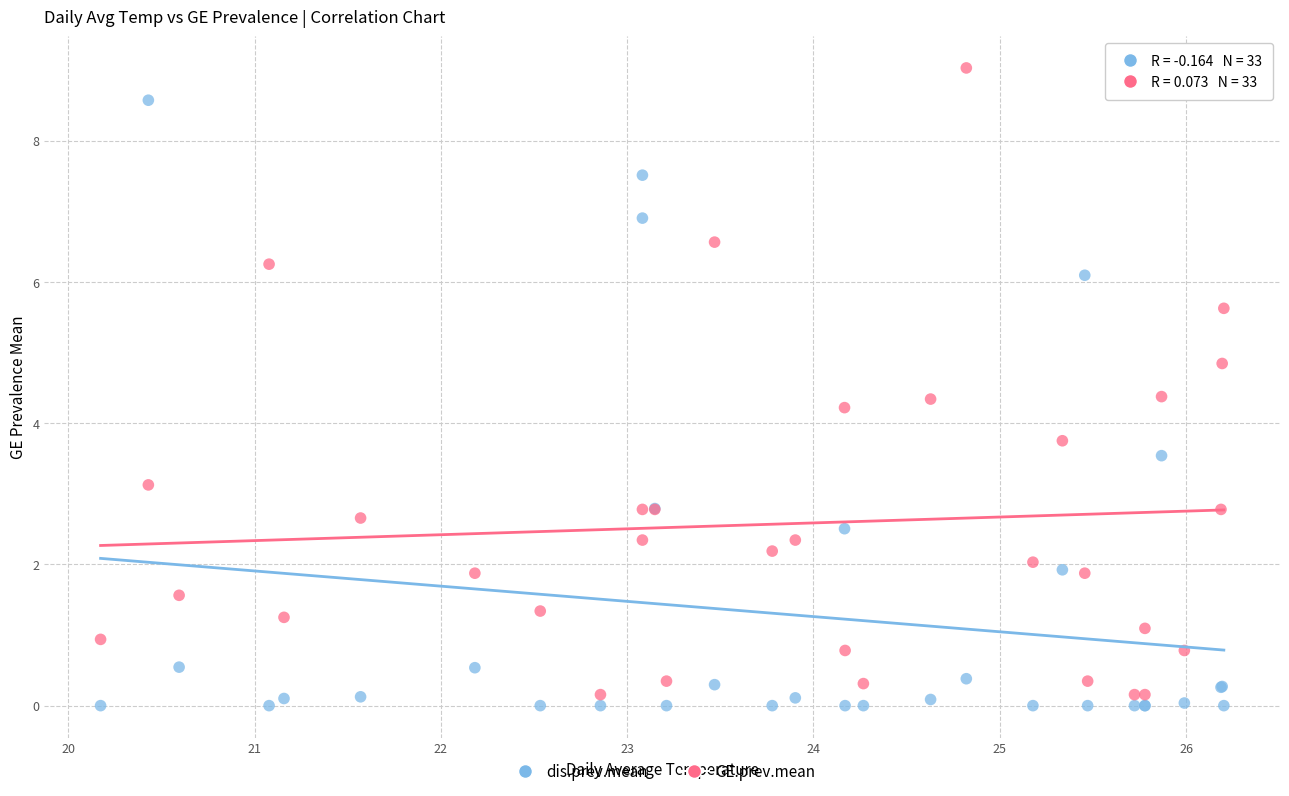

What is the X range (max minus min) for the scatter plot?

6.0